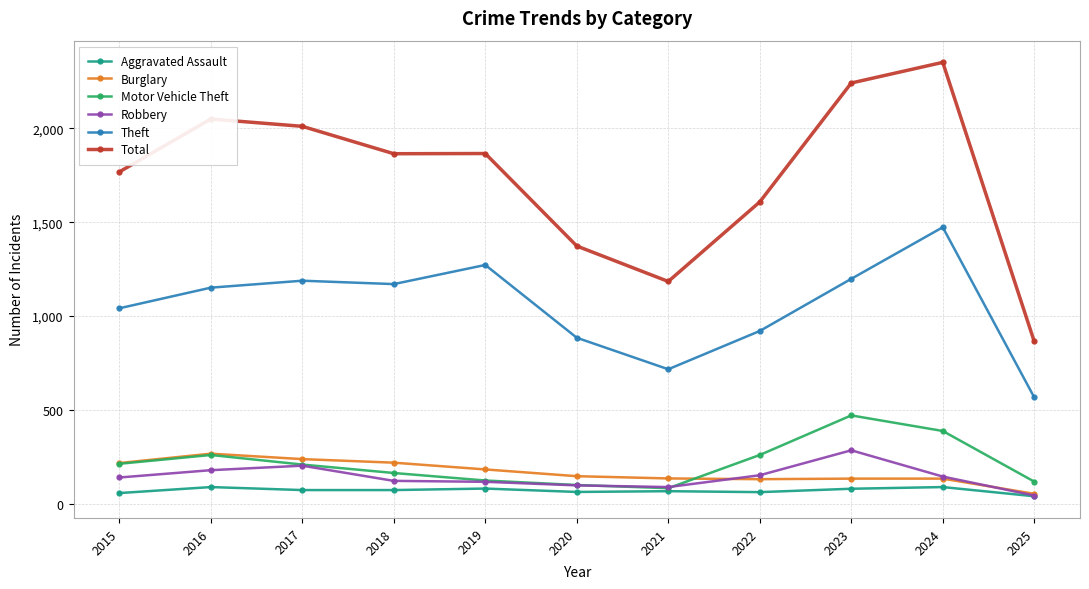

True or false: Theft and Total cross at least once.

False